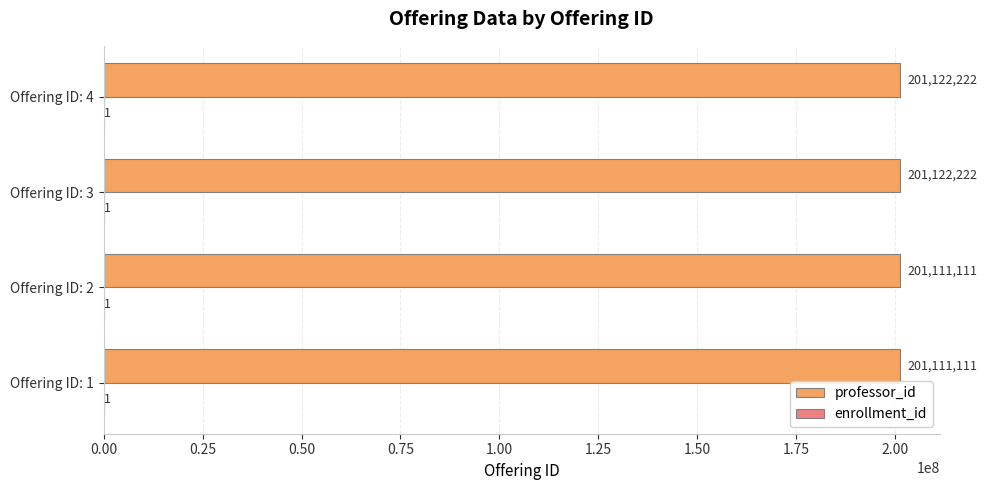

What is the total value across all series at Offering ID: 3?

201122223